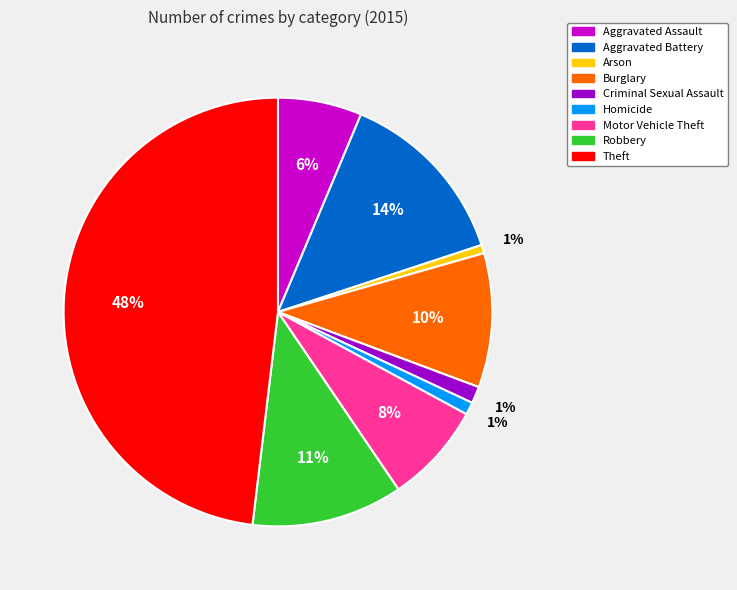

What percentage is the Motor Vehicle Theft slice, to the nearest percent?

8%